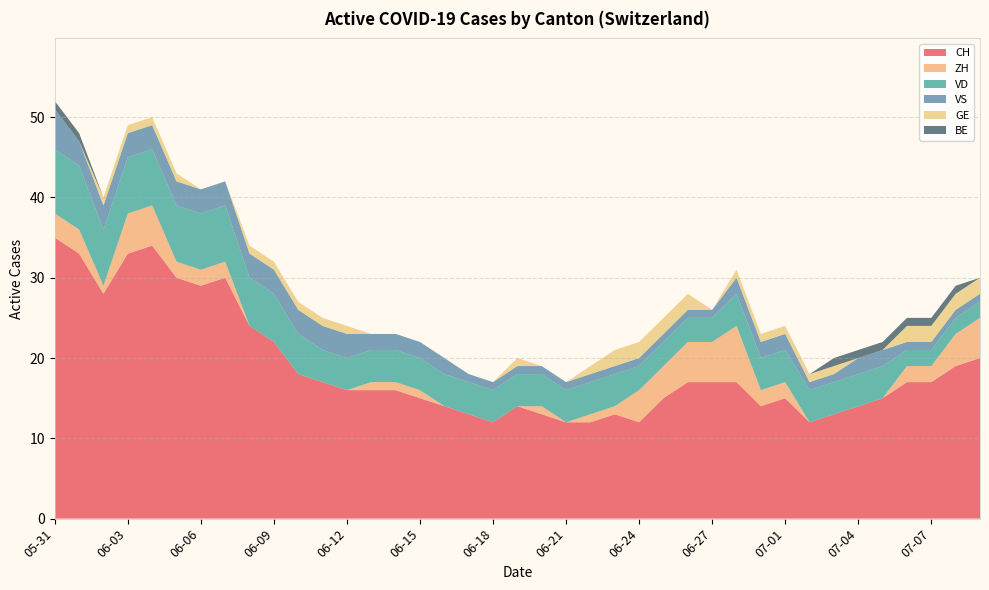

Reading right to left, list all the values displayed in this chart.

CH: 20	19	17	17	15	14	13	12	15	14	17	17	17	15	12	13	12	12	13	14	12	13	14	15	16	16	16	17	18	22	24	30	29	30	34	33	28	33	35
ZH: 5	4	2	2	0	0	0	0	2	2	7	5	5	4	4	1	1	0	1	0	0	0	0	1	1	1	0	0	0	0	0	2	2	2	5	5	1	3	3
VD: 2	2	2	2	4	4	4	4	4	4	4	3	3	3	3	4	4	4	4	4	4	4	4	4	4	4	4	4	5	6	6	7	7	7	7	7	7	8	8
VS: 1	1	1	1	2	2	1	1	2	2	2	1	1	1	1	1	1	1	1	1	1	1	2	2	2	2	3	3	3	3	3	3	3	3	3	3	3	3	5
GE: 2	2	2	2	0	0	1	1	1	1	1	0	2	2	2	2	1	0	0	1	0	0	0	0	0	0	1	1	1	1	1	0	0	1	1	1	1	0	0
BE: 0	1	1	1	1	1	1	0	0	0	0	0	0	0	0	0	0	0	0	0	0	0	0	0	0	0	0	0	0	0	0	0	0	0	0	0	0	1	1